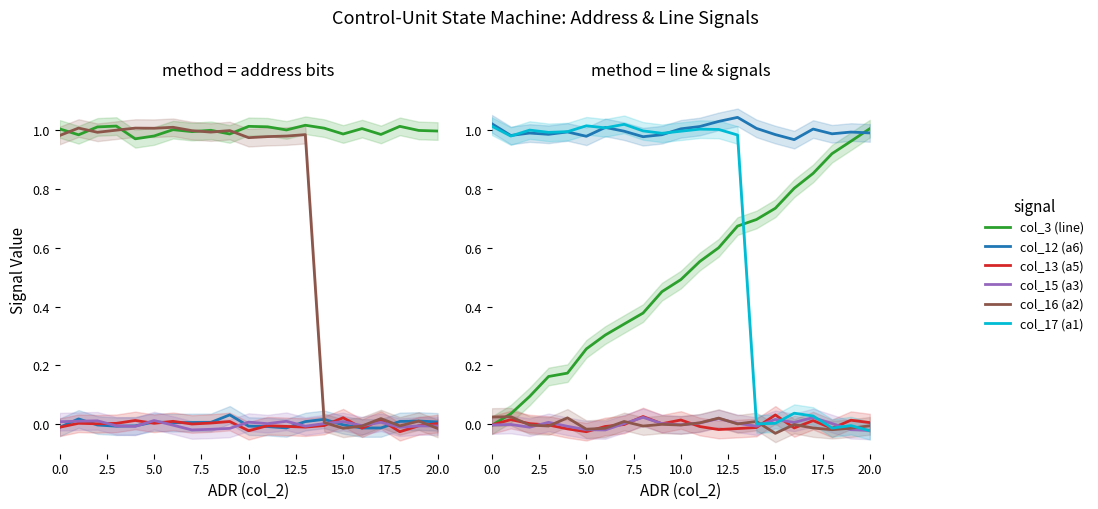

What is the highest value of the col_3 (line) series?

1.0